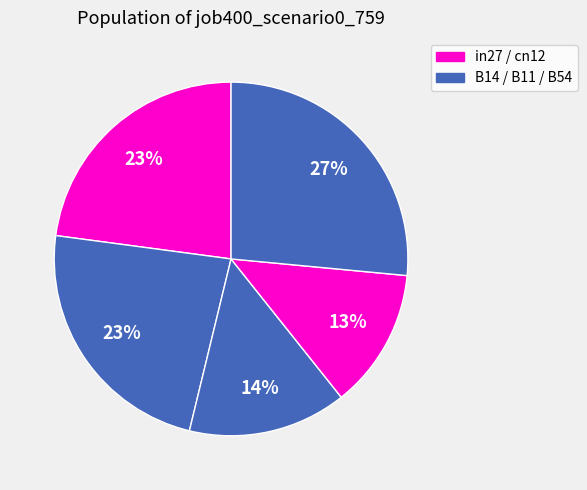

How many slices are in this pie chart?

5